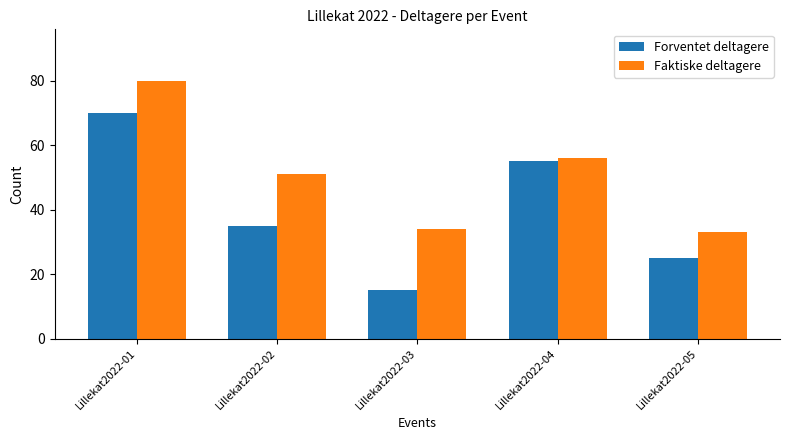

At Lillekat2022-02, list the series in order from smallest to largest.

Forventet deltagere, Faktiske deltagere